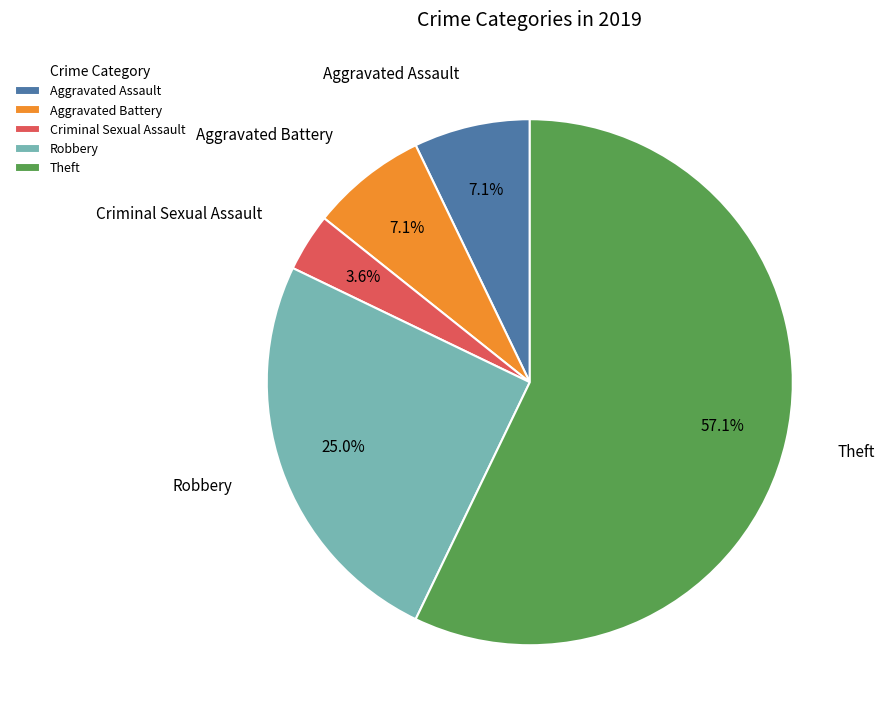

Which slice is the largest?

Theft